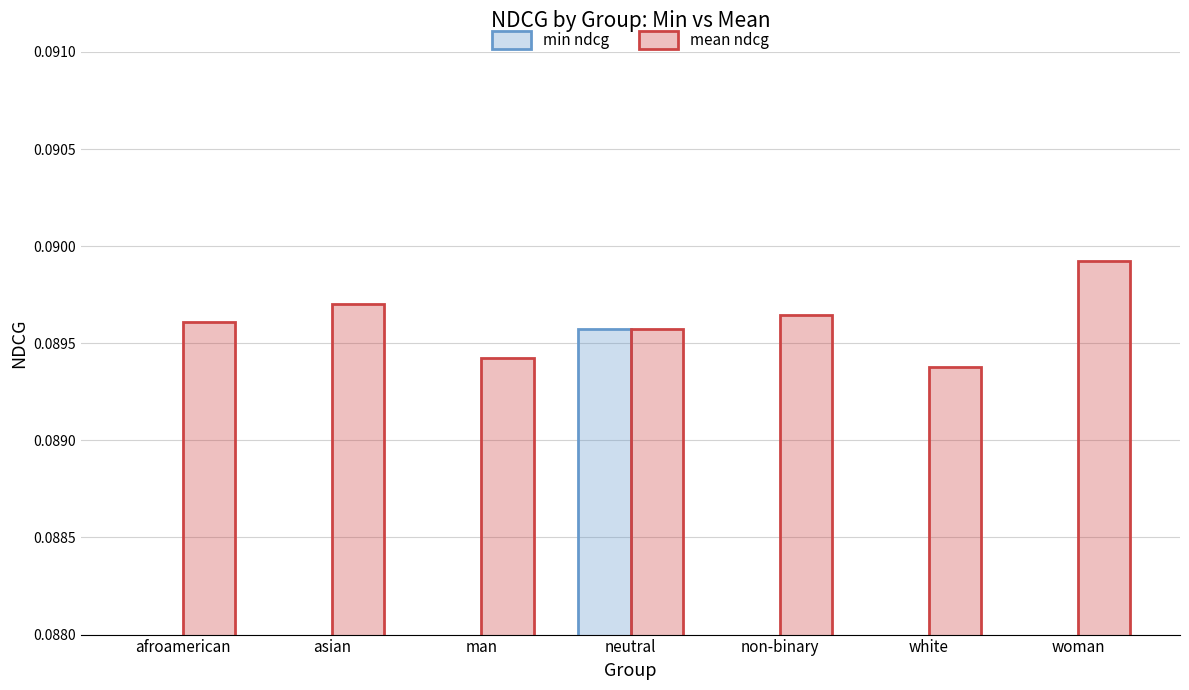

At how many categories does at least one series exceed 0?

7